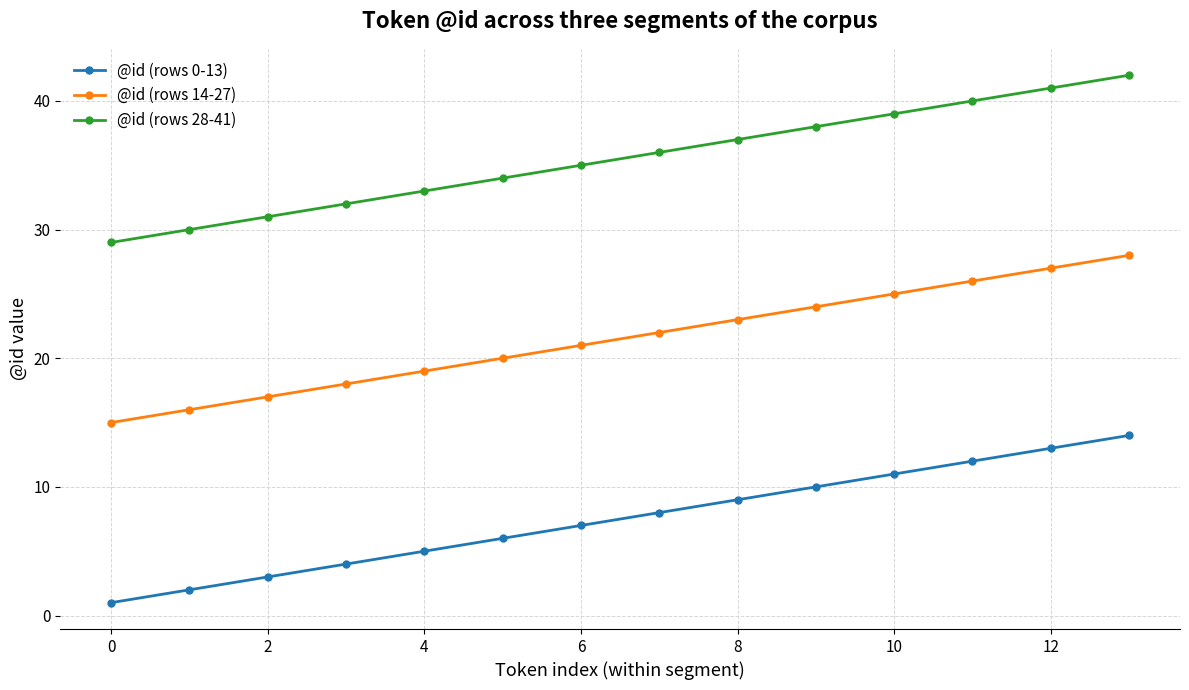

Which series has the largest total across all categories?

@id (rows 28-41)